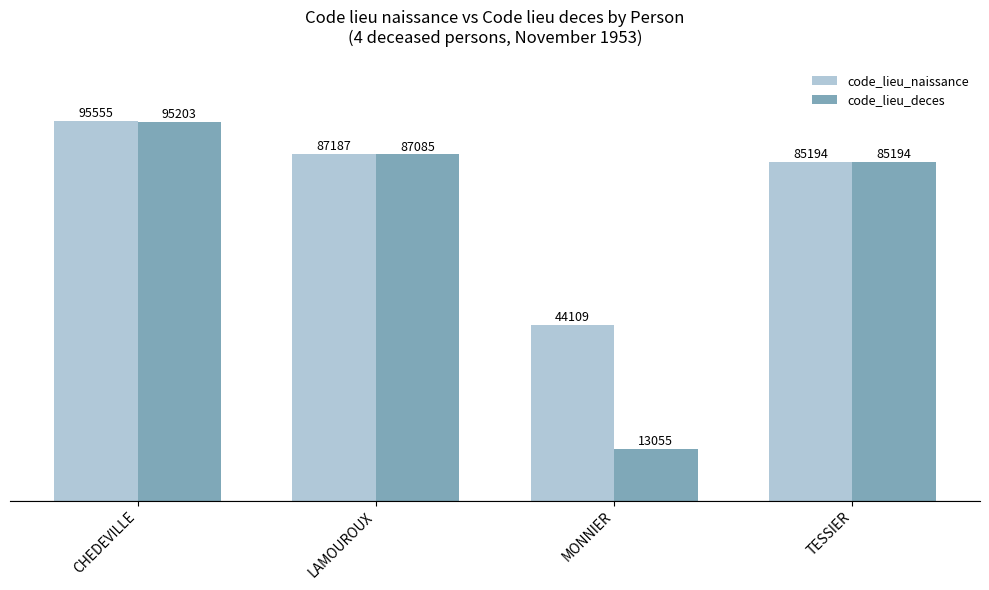

Reading left to right, list all the values displayed in this chart.

code_lieu_naissance: 95555	87187	44109	85194
code_lieu_deces: 95203	87085	13055	85194